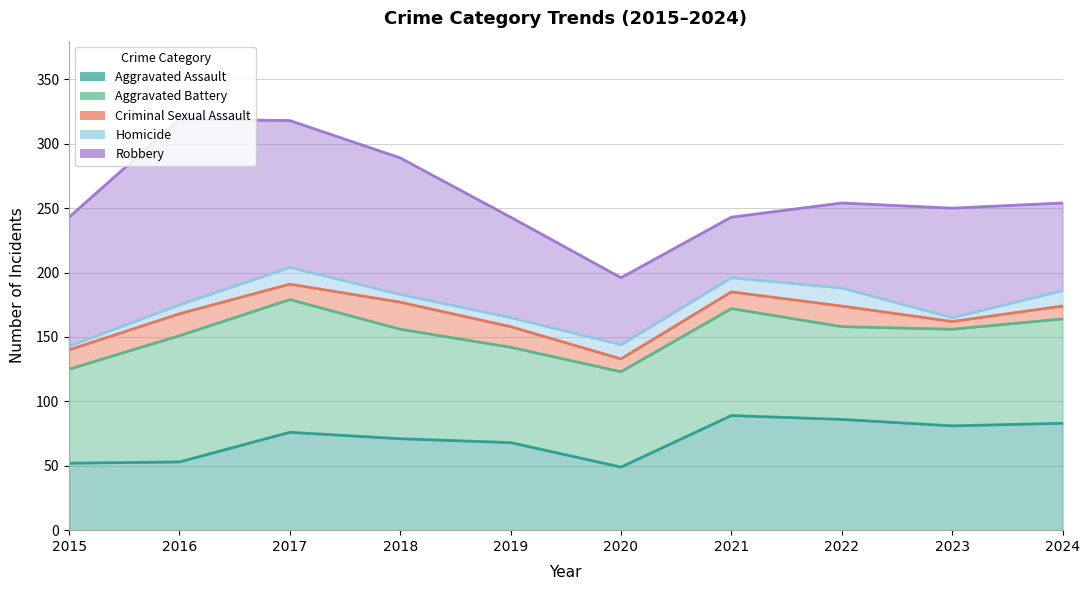

What is the difference between the Criminal Sexual Assault values at 2021 and 2019?

3